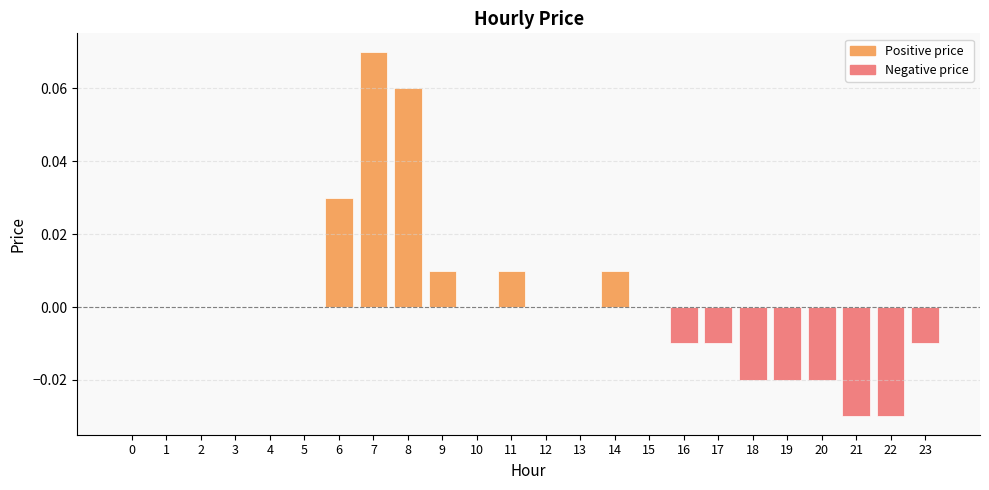

At which category does the chart reach its peak across all series?

7